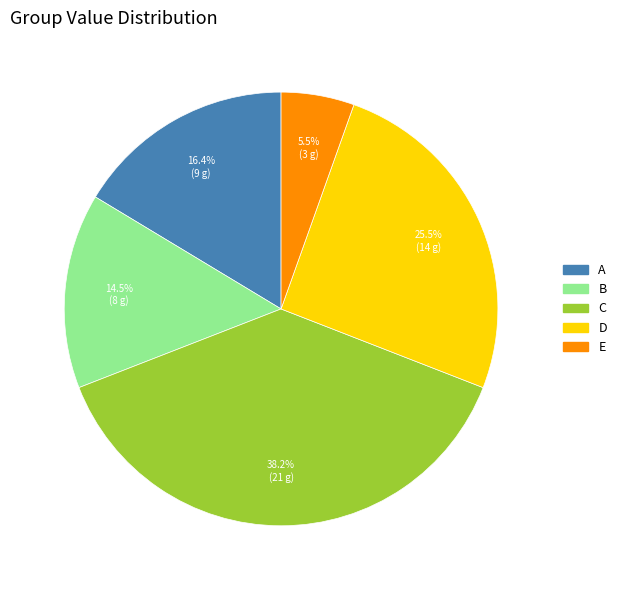

Which has a higher value, E or A?

A